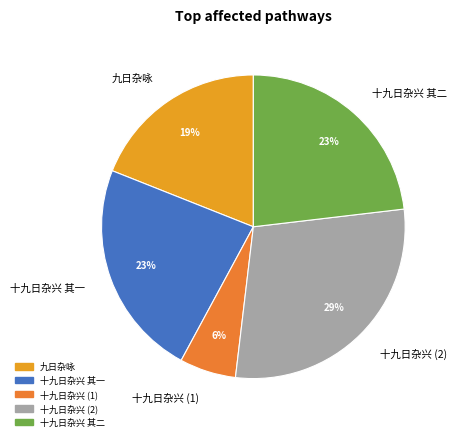

Between 十九日杂兴 其二 and 十九日杂兴 (2), which is larger?

十九日杂兴 (2)